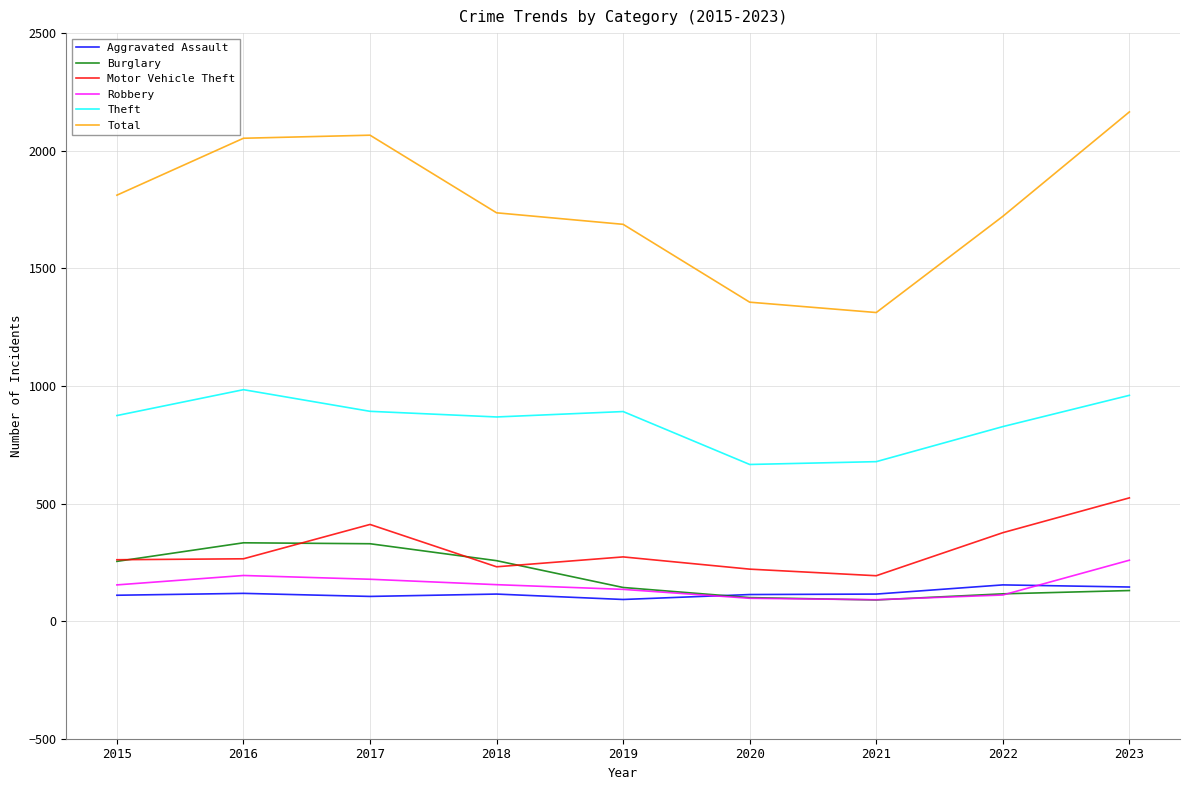

What are all the series names shown in the legend?

Aggravated Assault, Burglary, Motor Vehicle Theft, Robbery, Theft, Total